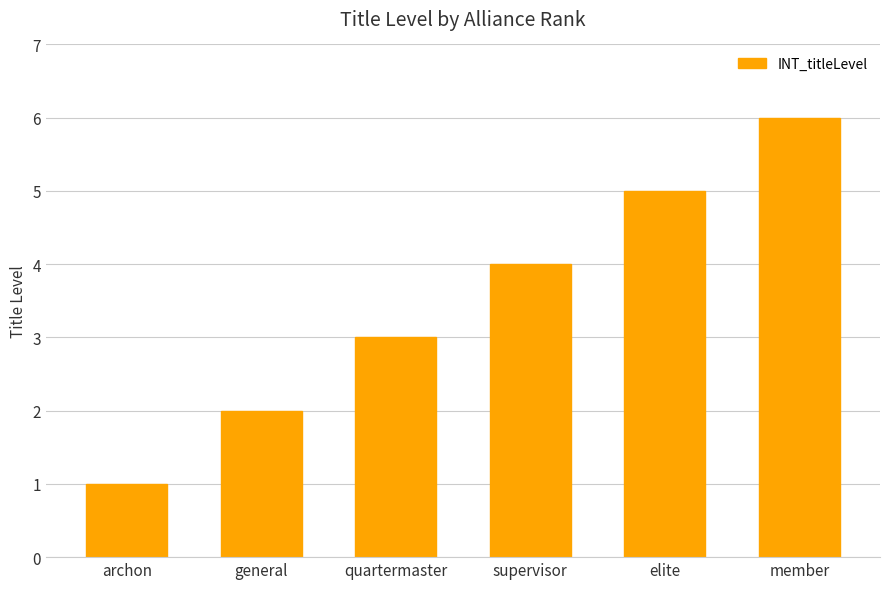

How many categories are shown in the chart?

6